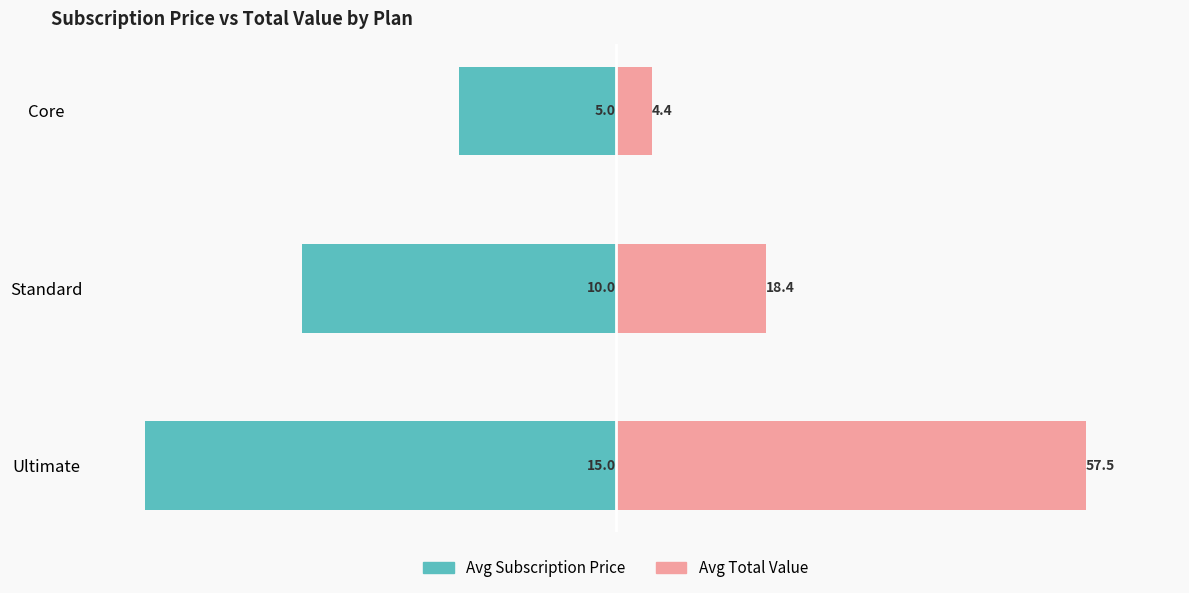

How many groups of bars are there?

3